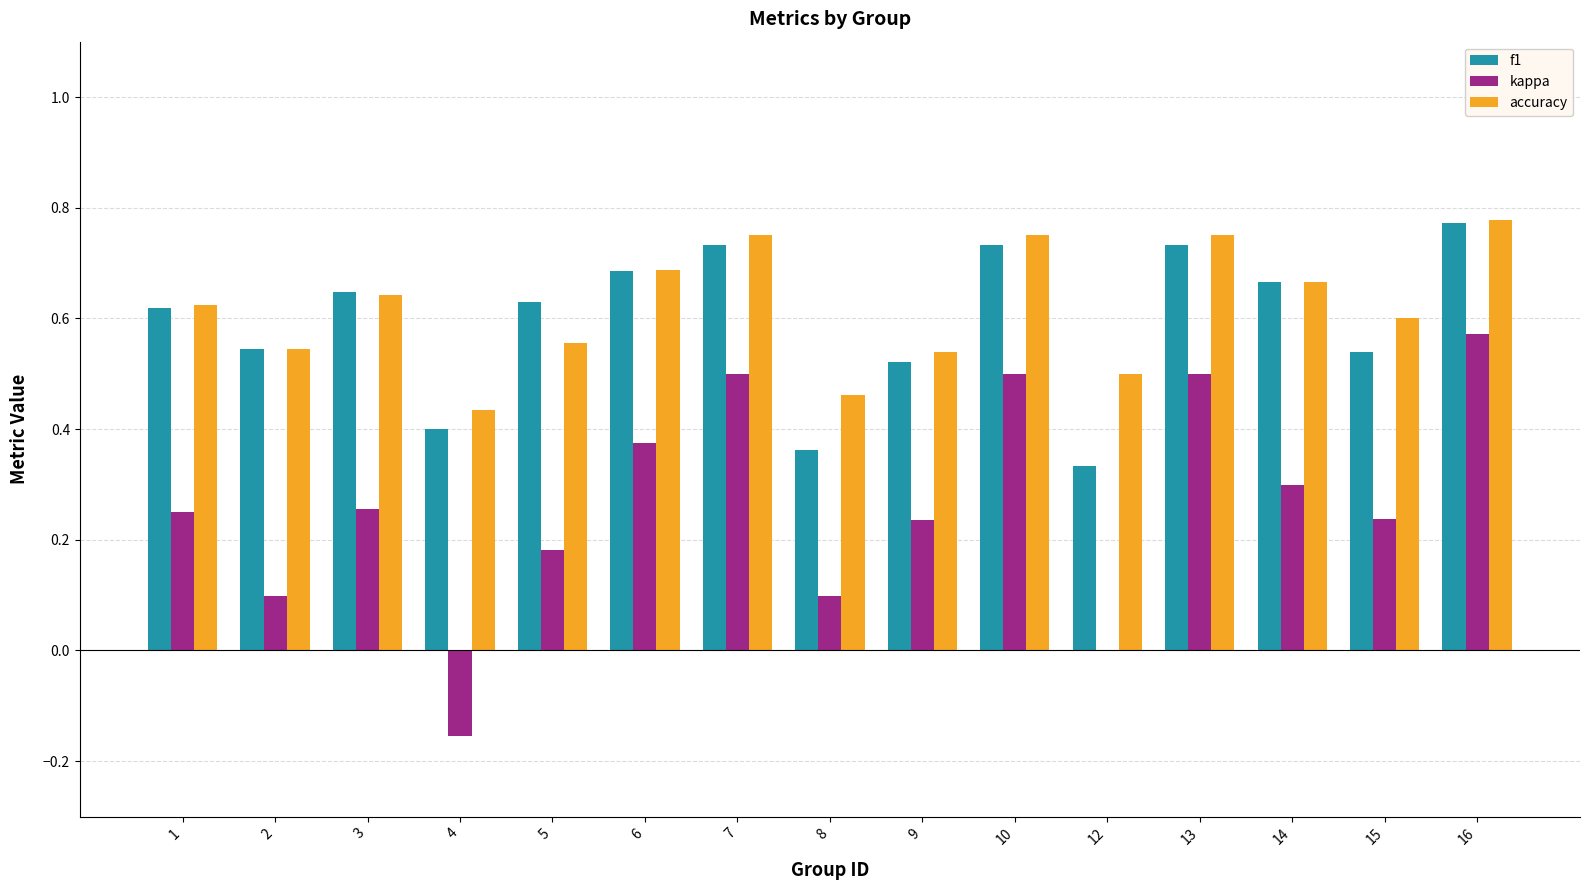

Which series has the widest spread of values?

kappa